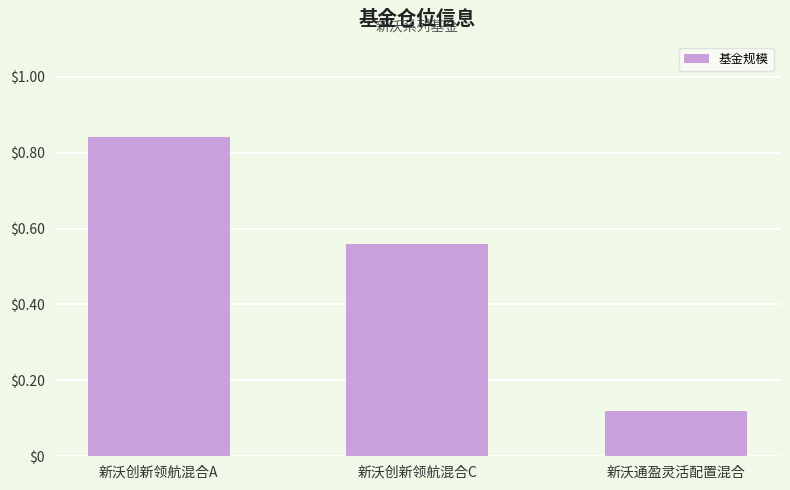

What is the difference between the maximum and minimum values?

0.7